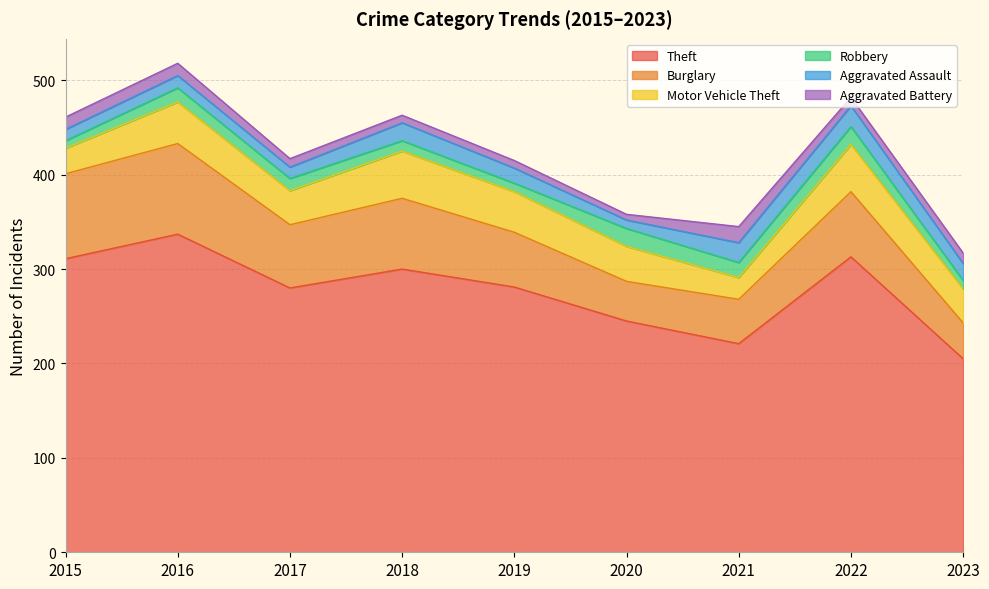

Count the number of categories in the chart.

9